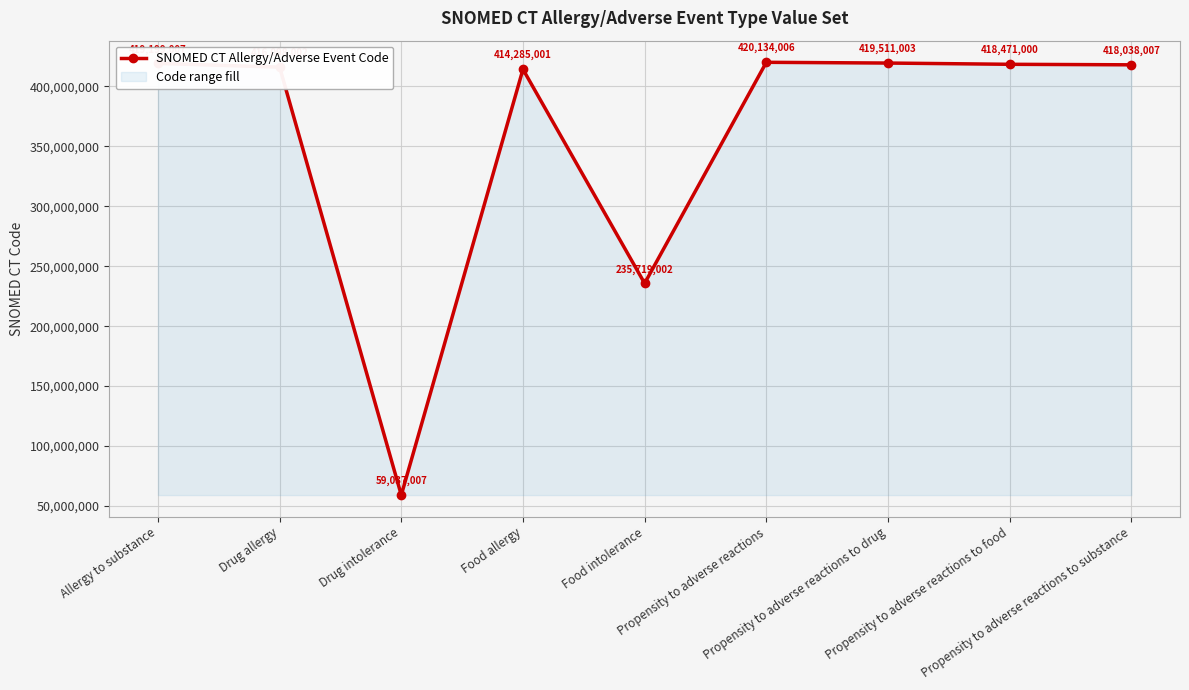

What is the sum of all values?

3220492035